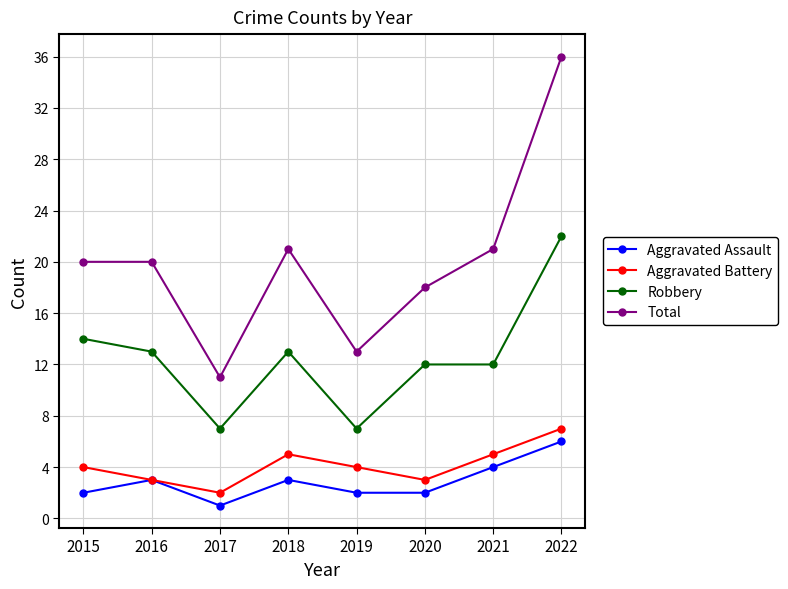

Which series changed the most between 2020 and 2022?

Total